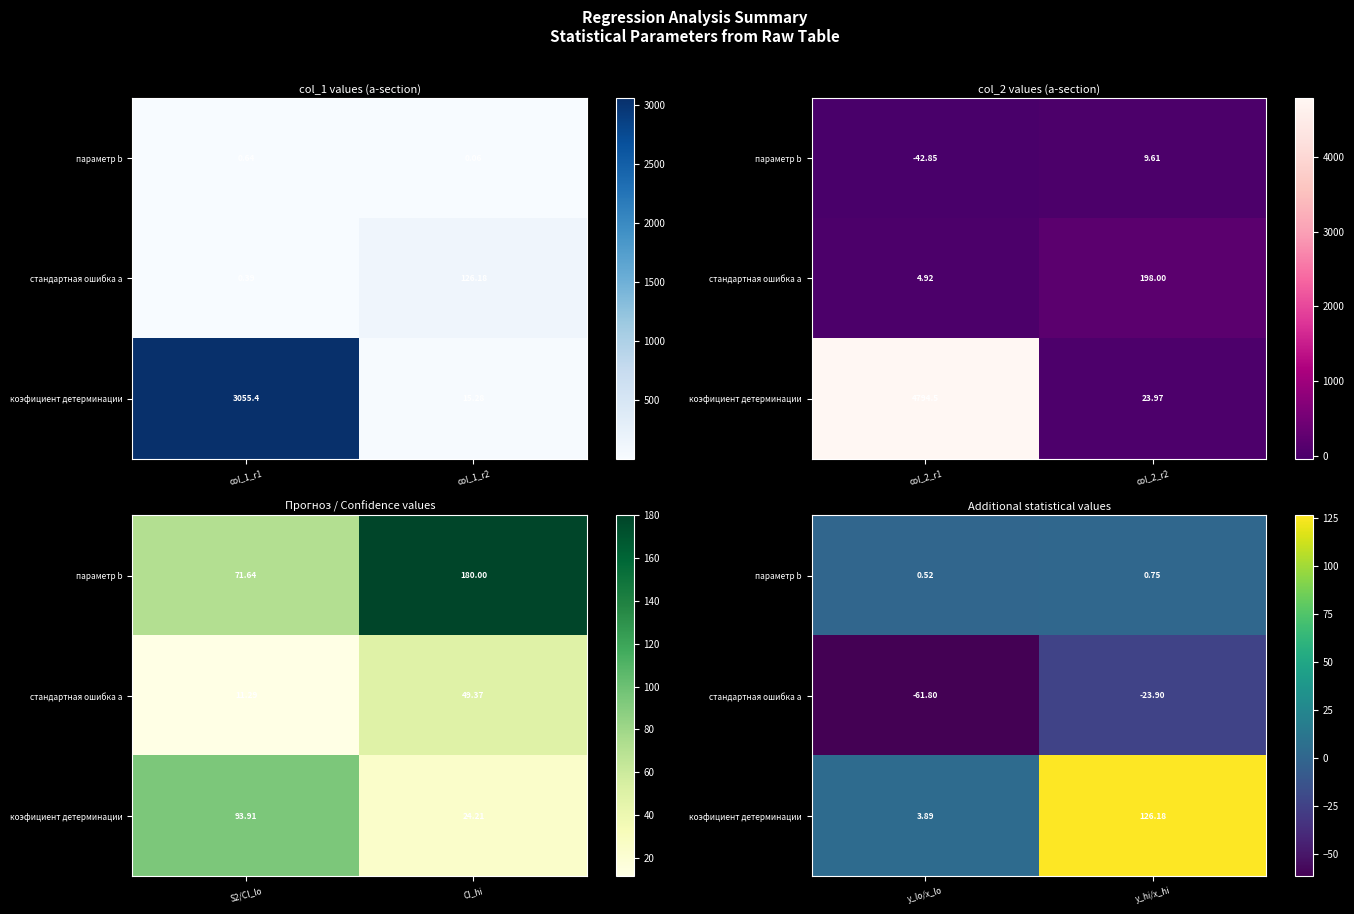

What is the difference between the maximum and minimum values in the стандартная ошибка а series?

37.9